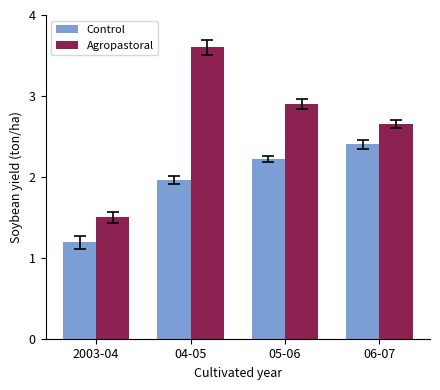

Which series changed the most between 05-06 and 06-07?

Agropastoral